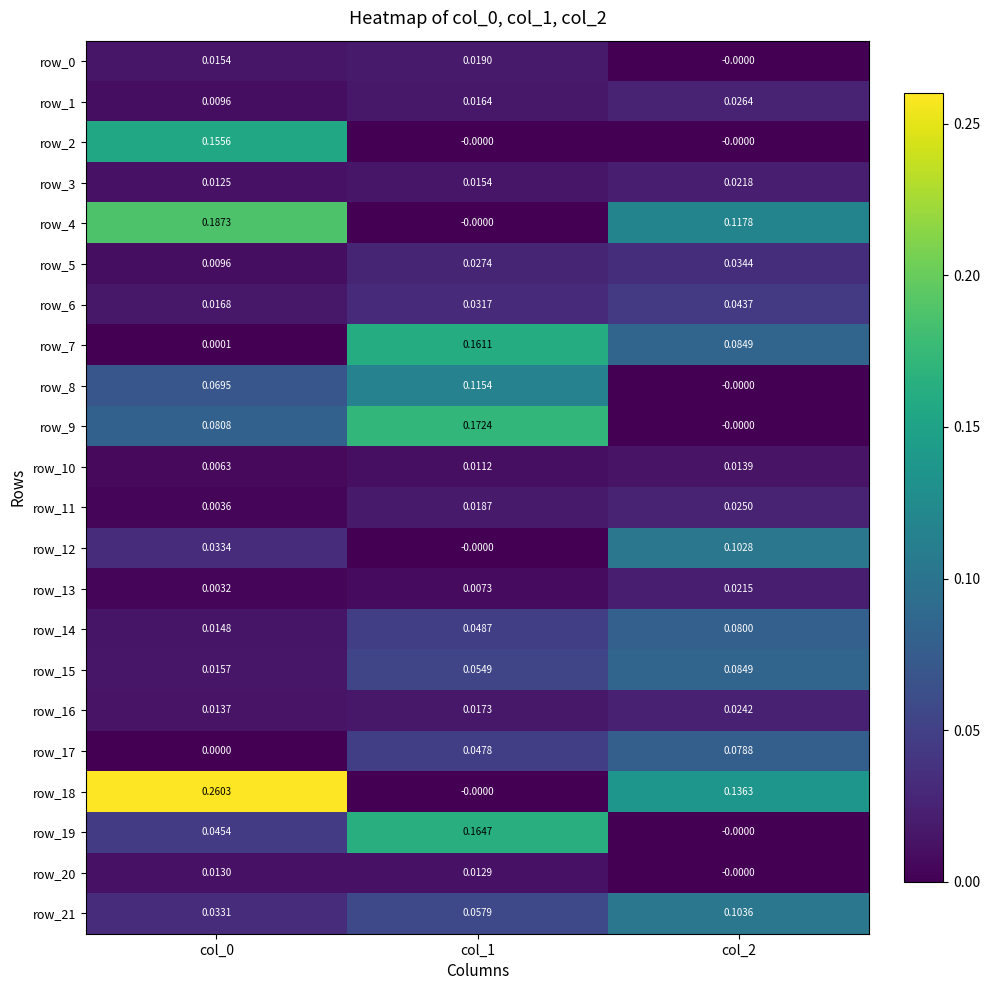

True or false: row_11 has a value of 0.0 at col_1.

True